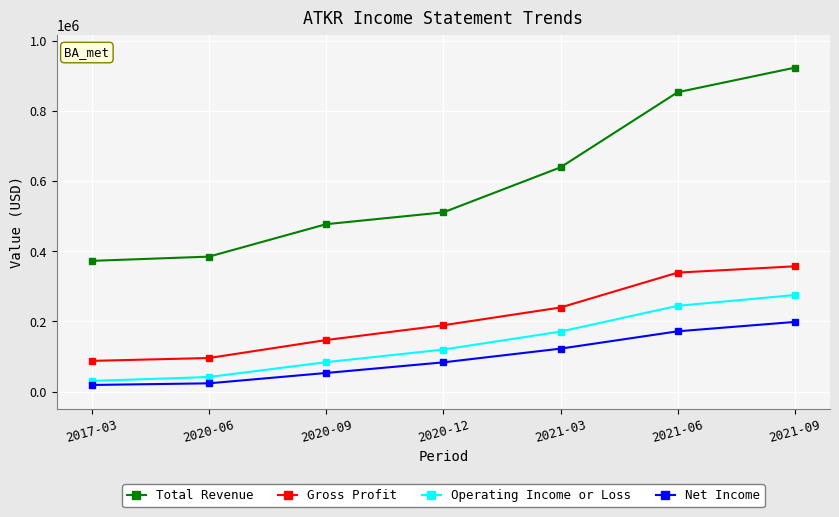

Which series has the largest total across all categories?

Total Revenue